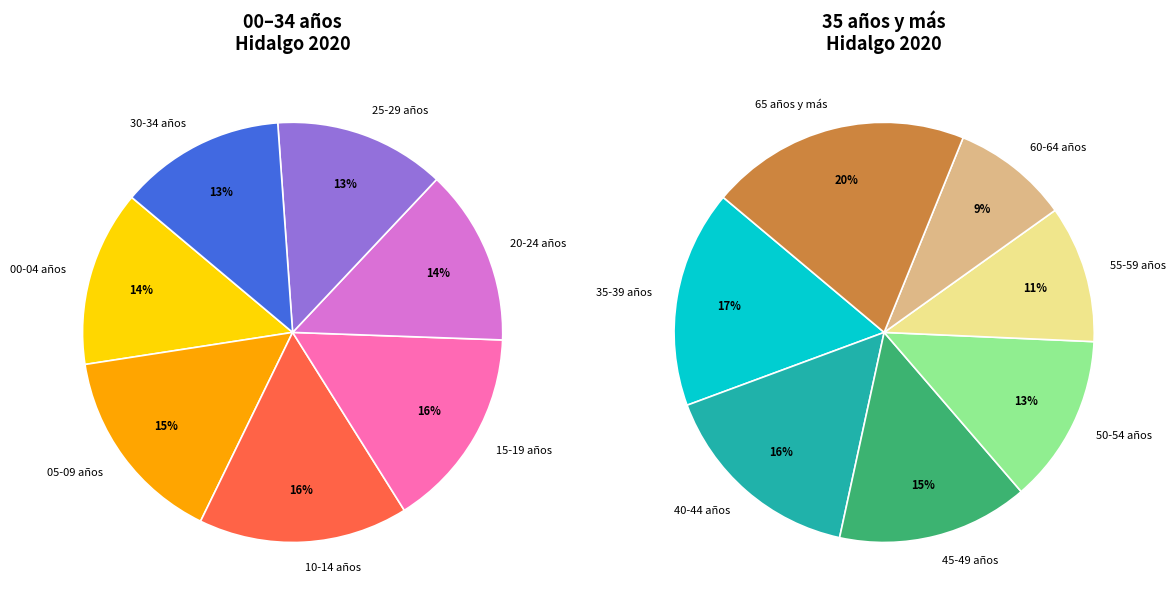

How many slices are in this pie chart?

14